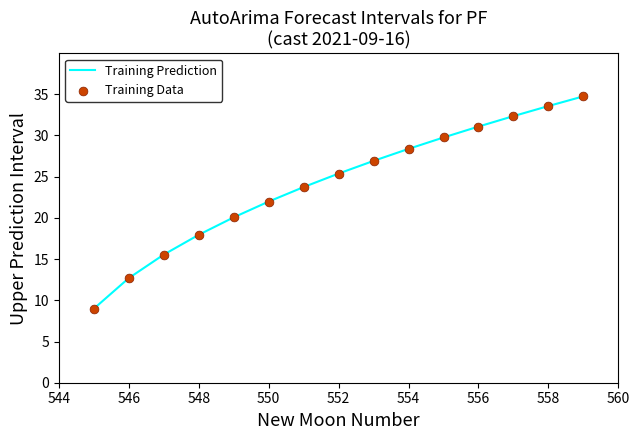

What is the smallest value displayed?

9.0